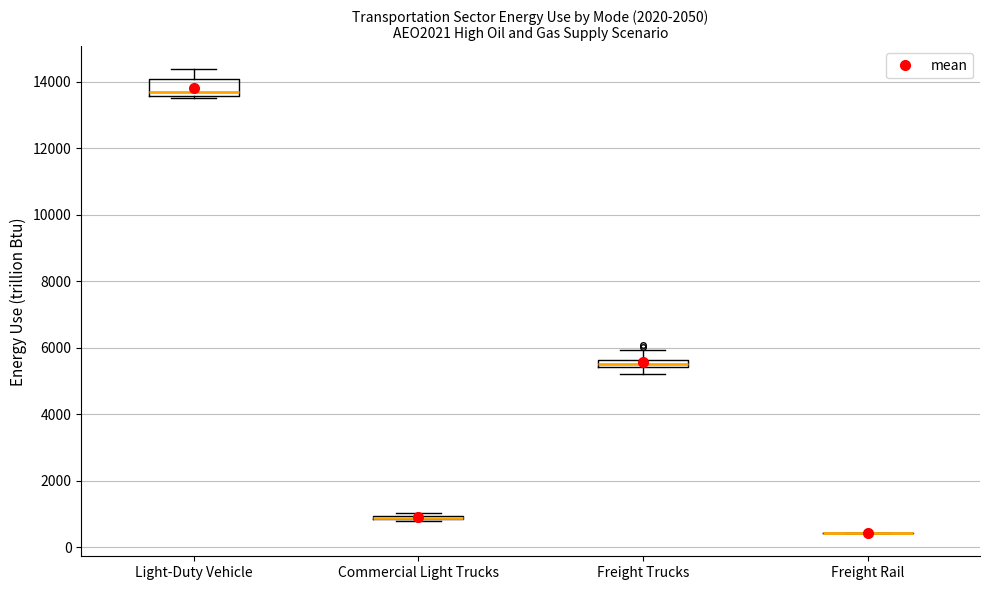

Comparing the boxes themselves (not the whiskers), which one is the tallest?

Light-Duty Vehicle